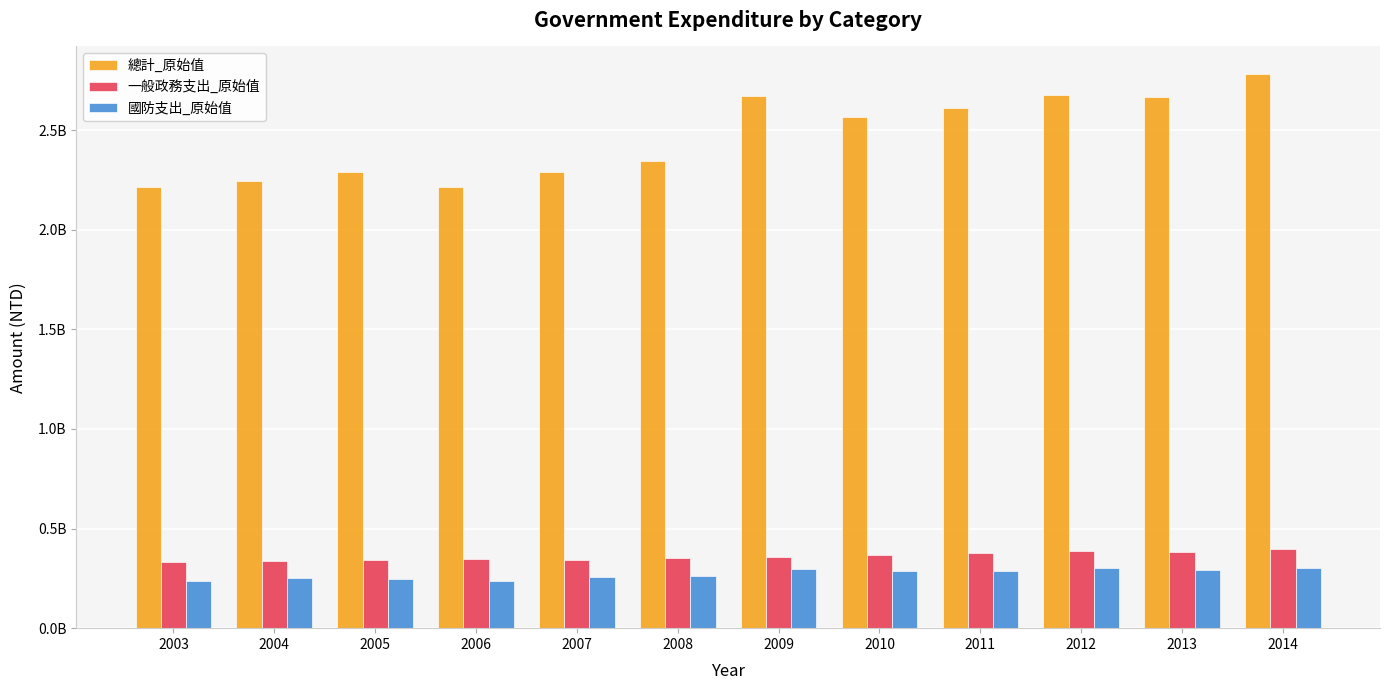

What are all the series names shown in the legend?

總計_原始值, 一般政務支出_原始值, 國防支出_原始值